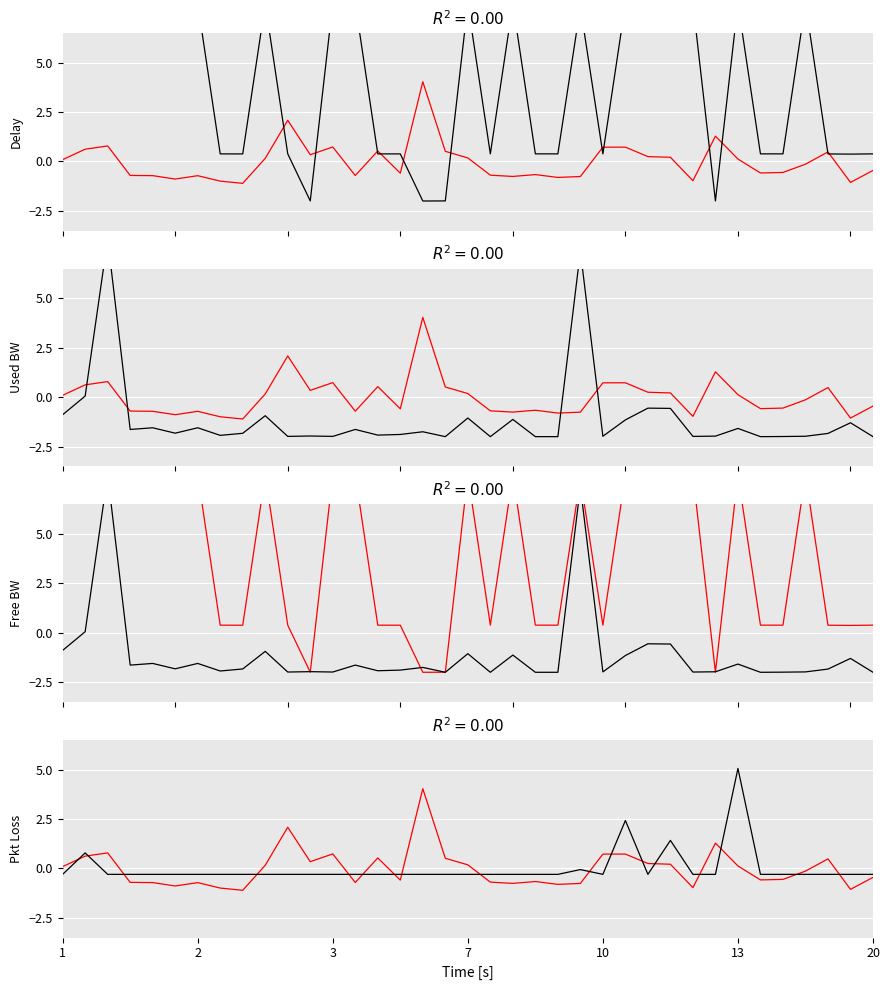

True or false: Reference has more than 2 points higher than both neighbors.

True